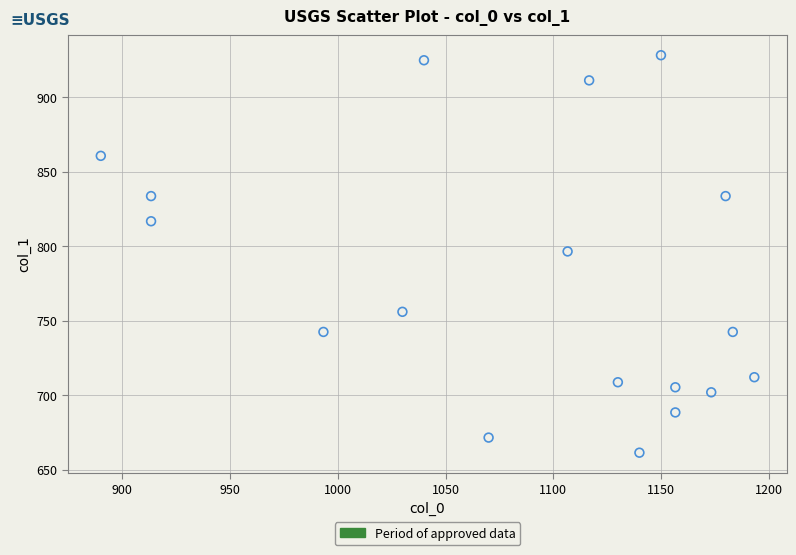

What is the range of X values (max minus min)?

303.3